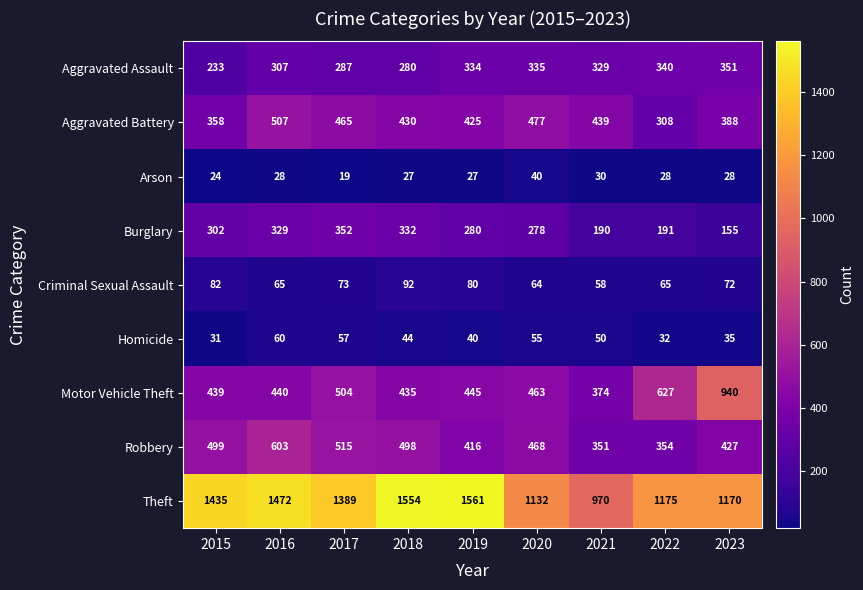

Is it true that Robbery equals 251 at 2015?

False